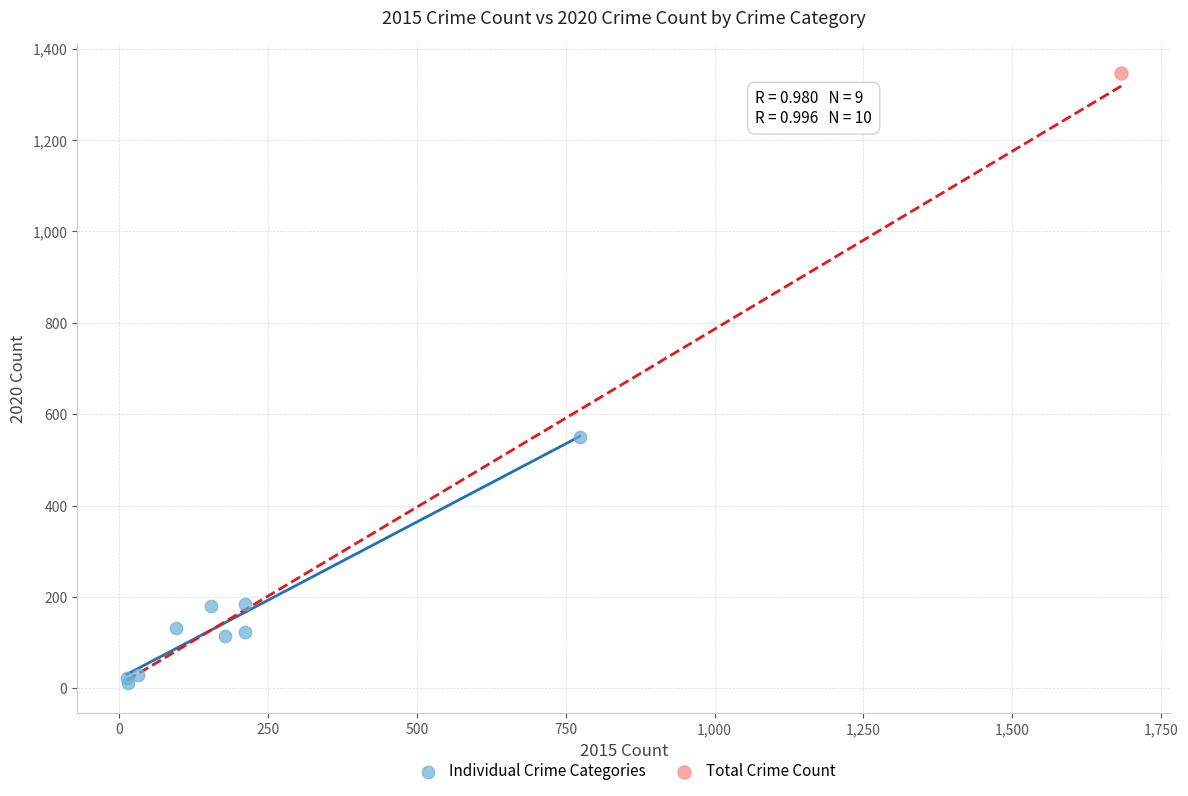

What are all the series names shown in the legend?

Individual Crime Categories, Total Crime Count